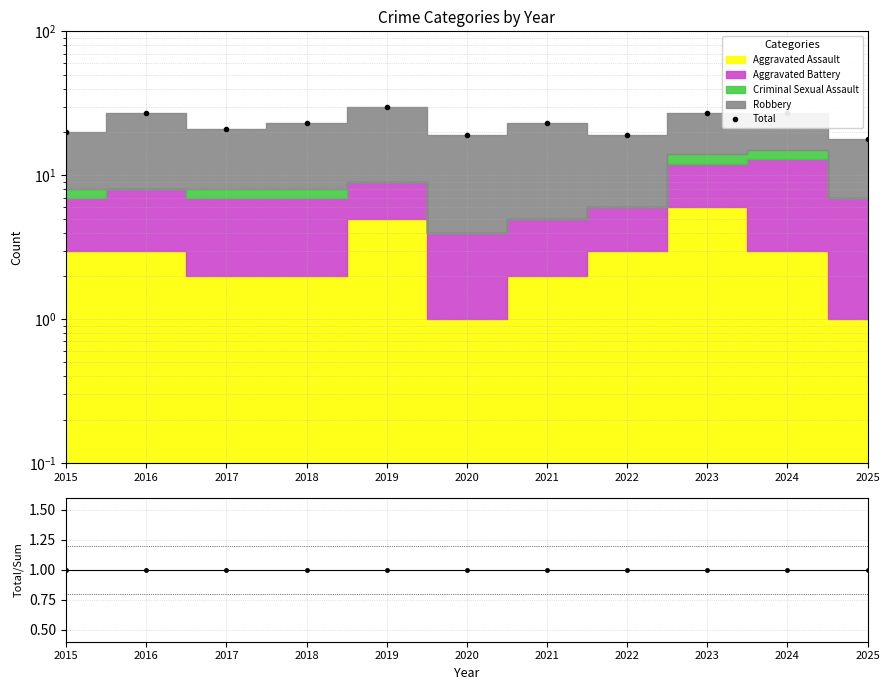

What is the lowest value of the Total series?

18